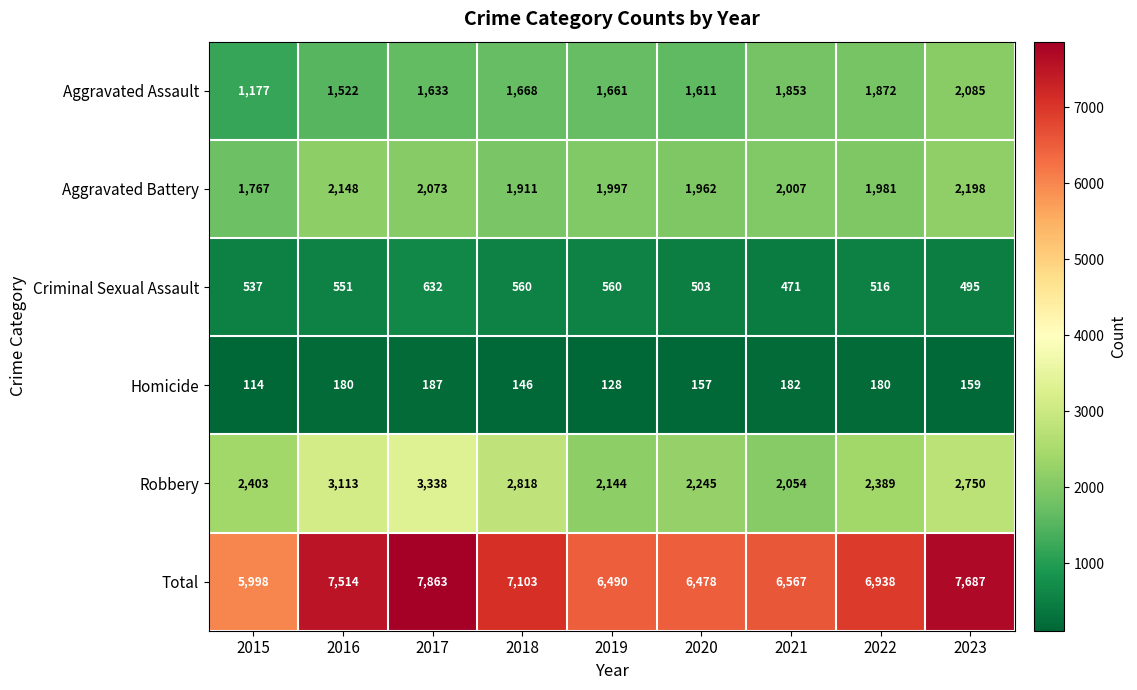

Which series has the widest spread of values?

Total